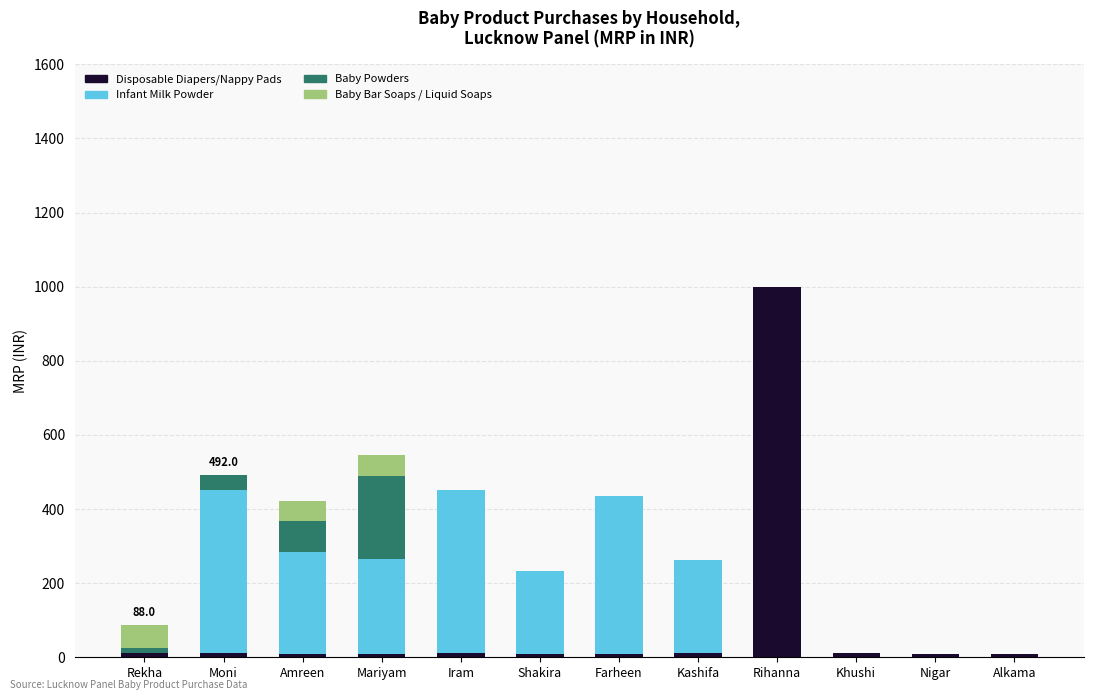

The value of Disposable Diapers/Nappy Pads at Rihanna is 666. True or false?

False